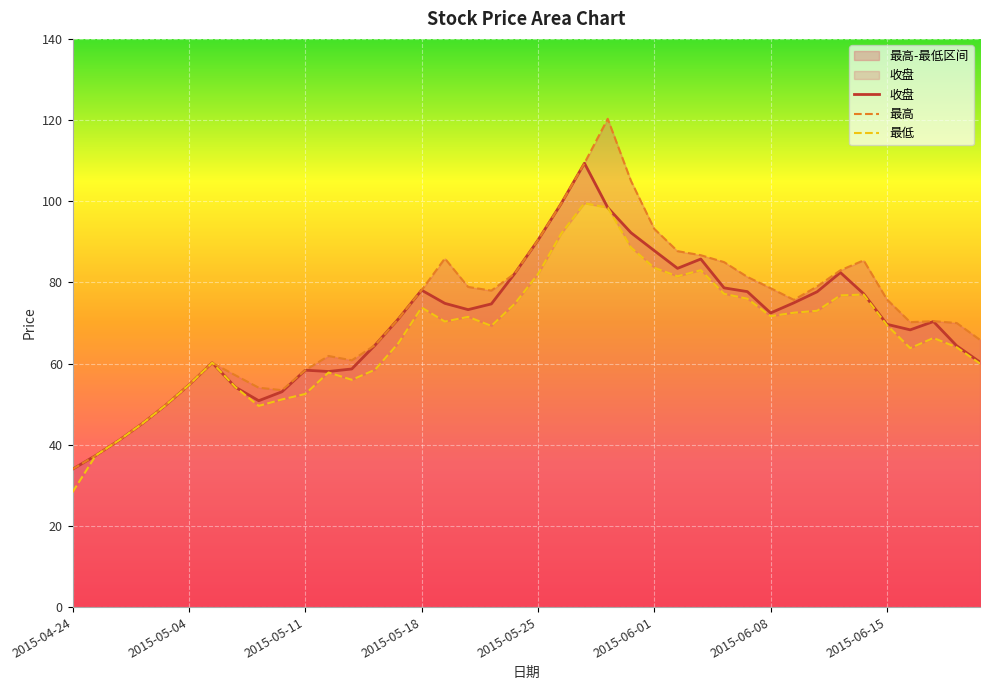

The 最低 series shows 17.7 at 2015-05-25. True or false?

False